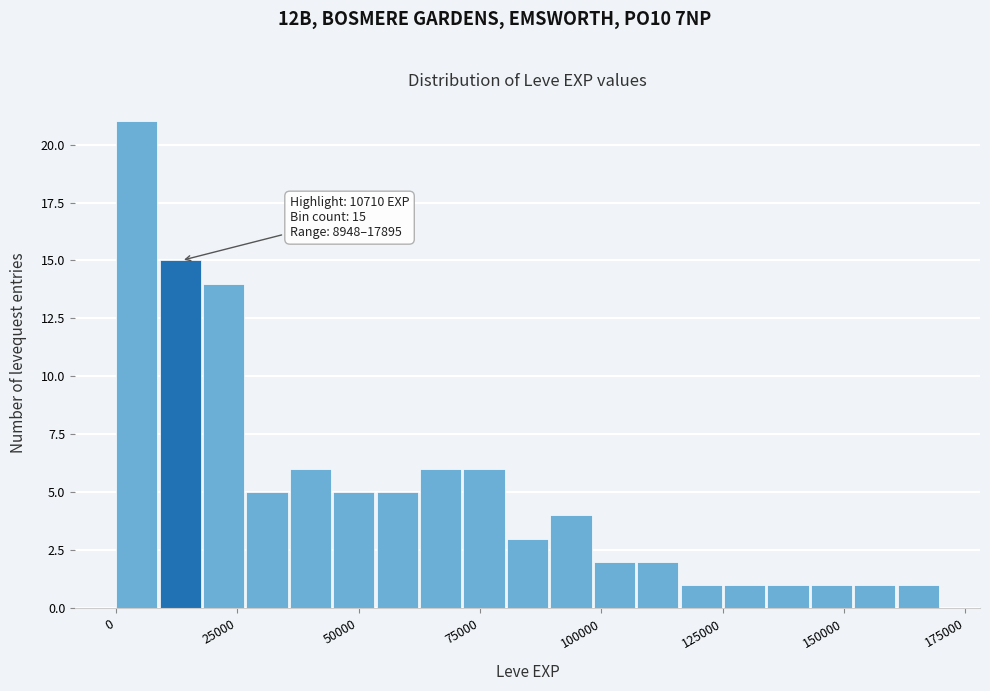

Read against the x-axis, roughly where is the centre of the tallest bar?

5000